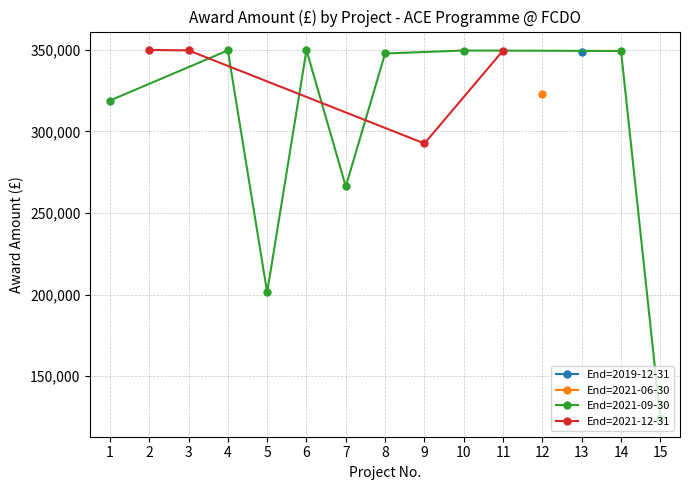

What is the maximum value for End=2021-09-30?

349788